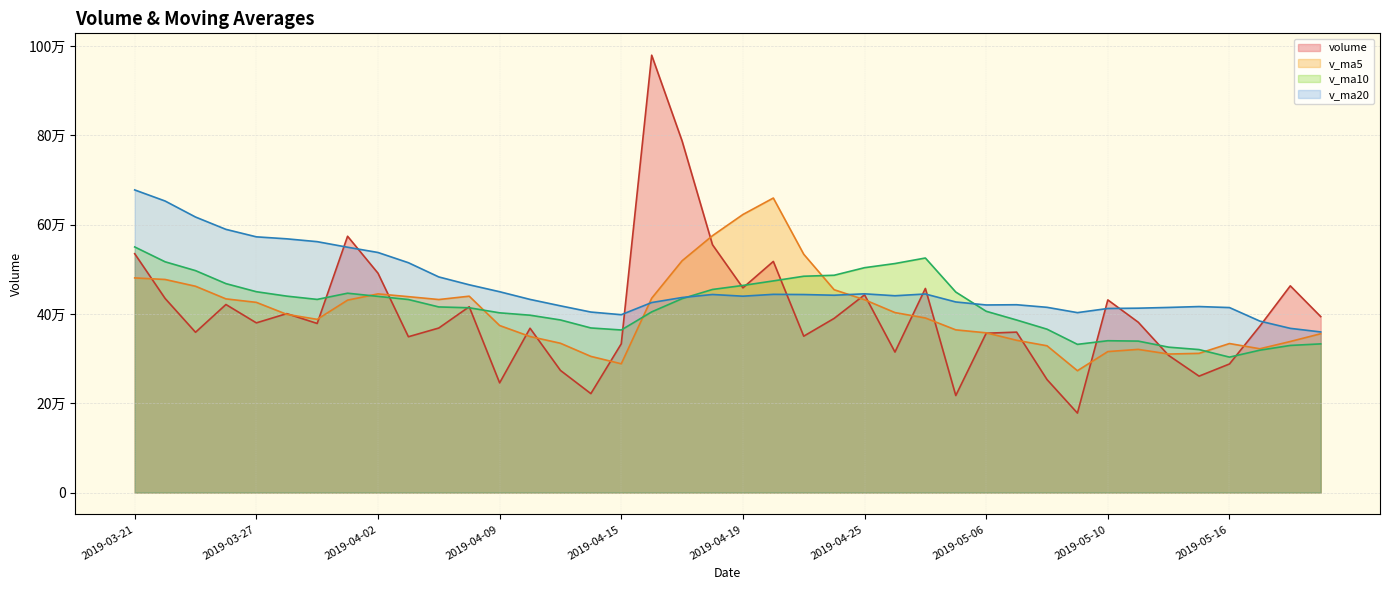

Where is the first local maximum for volume?

2019-03-26